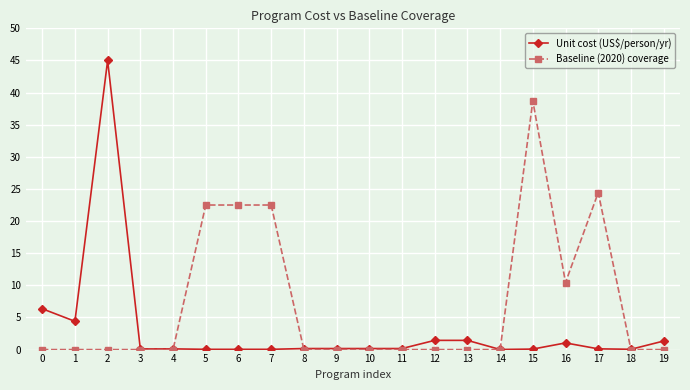

What is the difference between the highest and lowest values at 1?

4.4